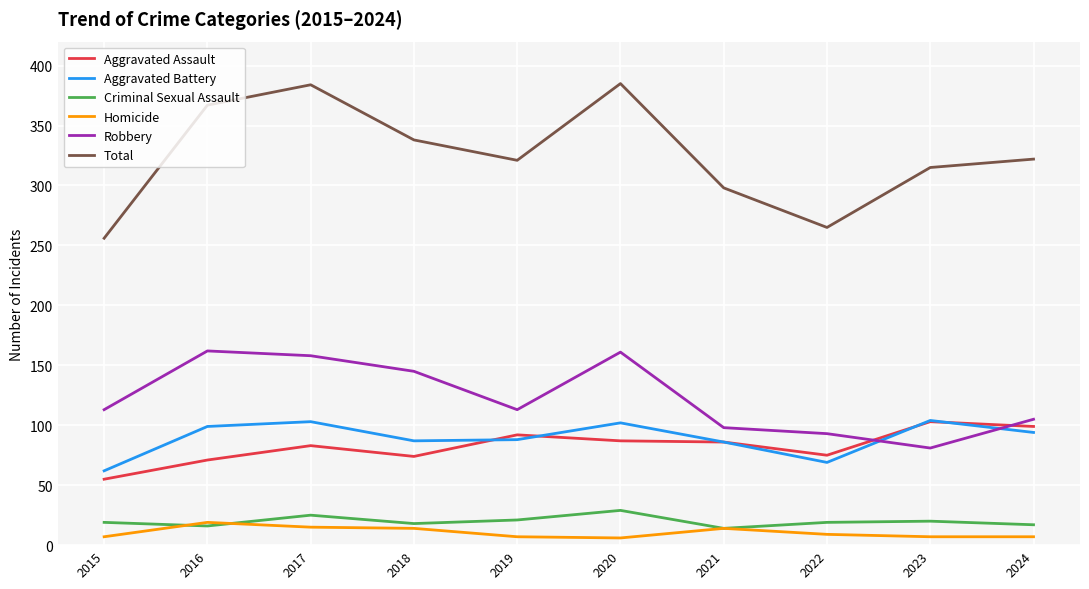

True or false: Criminal Sexual Assault and Total intersect in this chart.

False